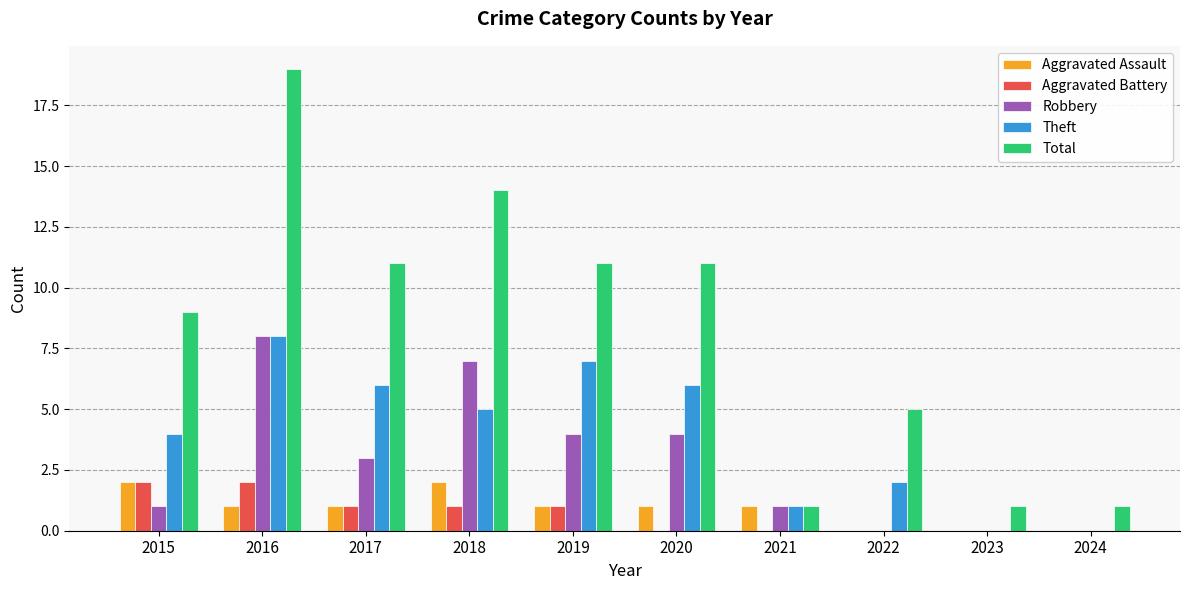

What are all the series names shown in the legend?

Aggravated Assault, Aggravated Battery, Robbery, Theft, Total